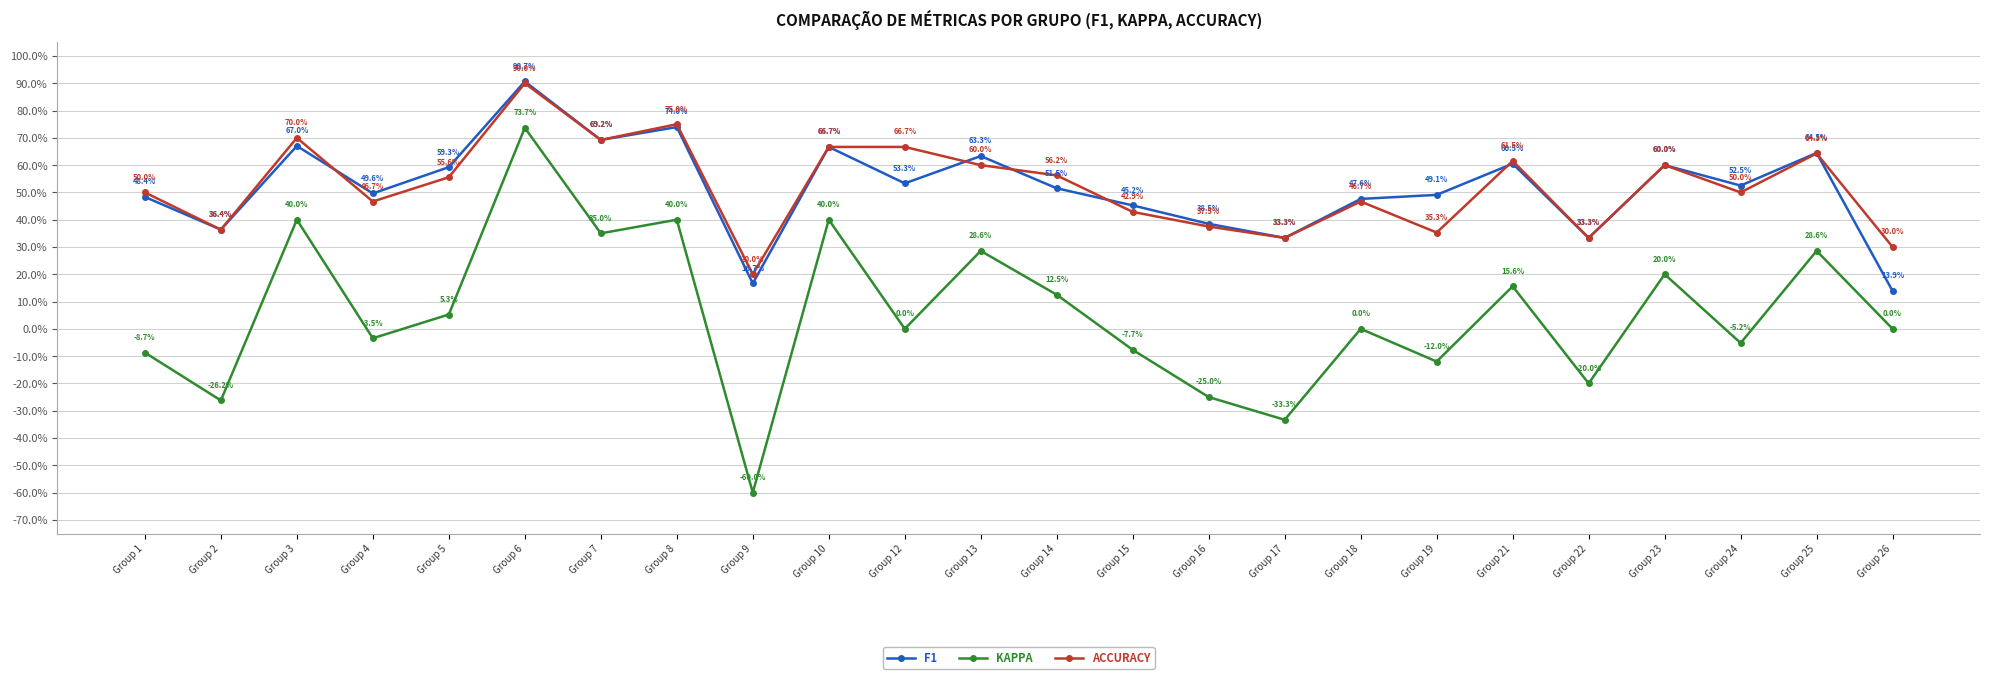

True or false: KAPPA and F1 intersect in this chart.

False